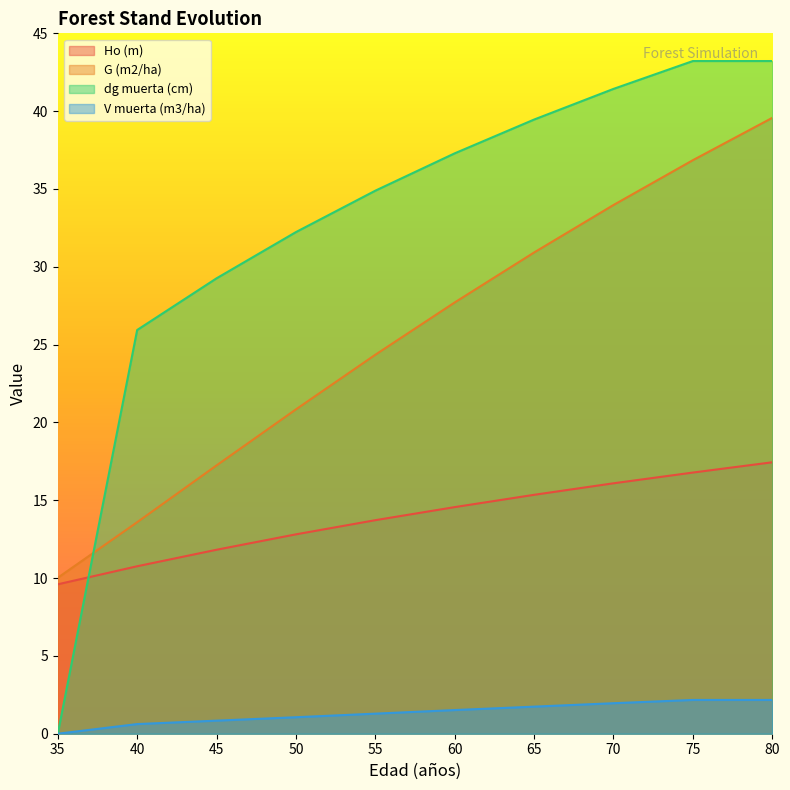

What is the total value across all series at 60?

81.1